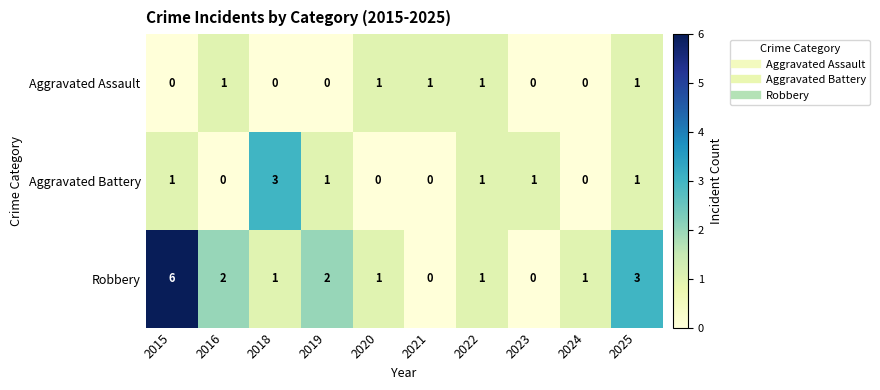

Rank the series by their average value, from lowest to highest.

Aggravated Assault, Aggravated Battery, Robbery